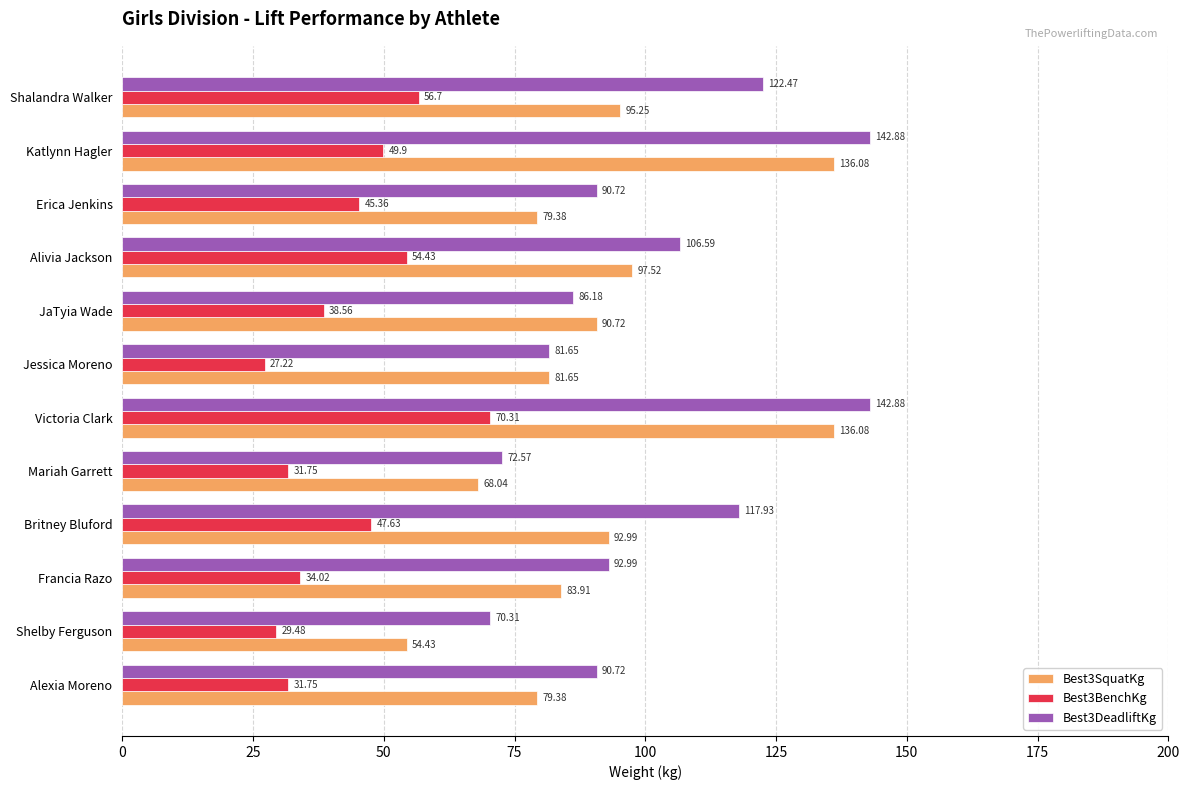

Between Alexia Moreno and Jessica Moreno, which series saw the biggest shift?

Best3DeadliftKg